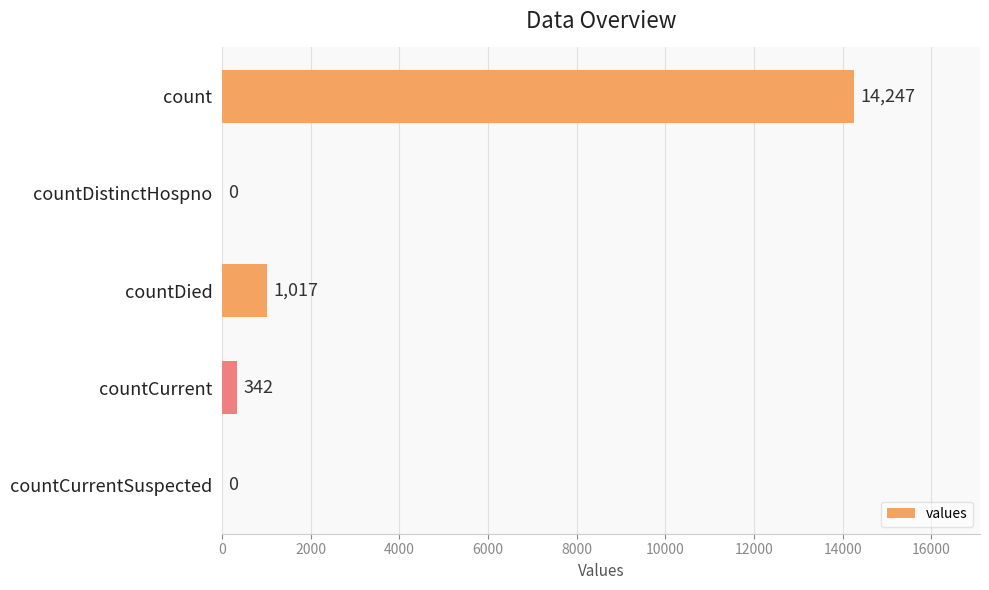

What is the ratio of the value at count to the value at countDied?

14.0